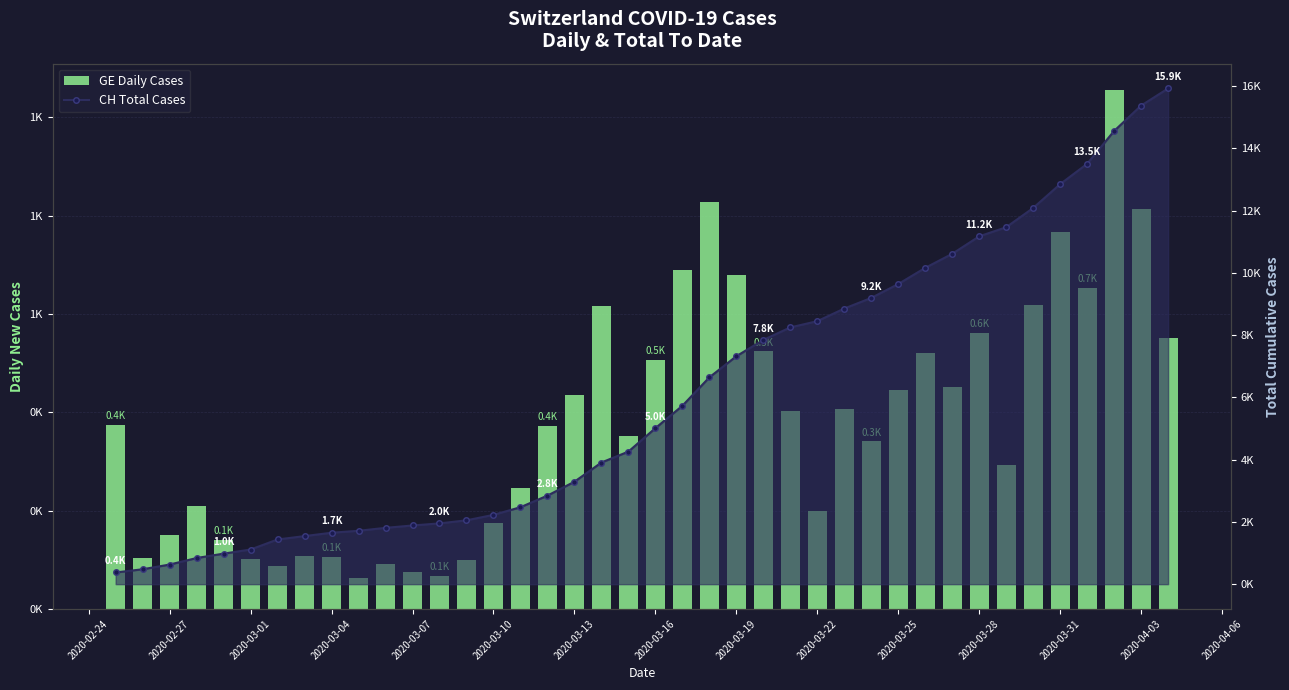

What is the spread (max minus min) of values at 2020-03-13?

2855